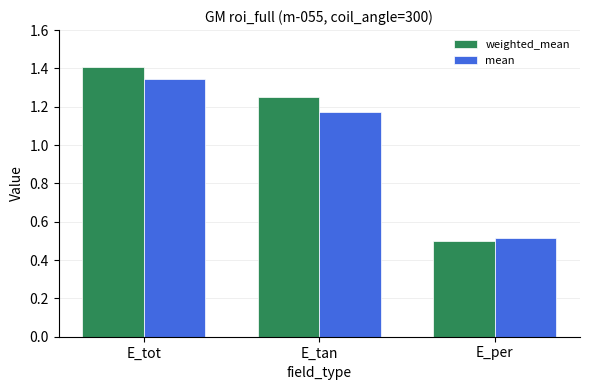

At which label is mean closest to 0?

E_per